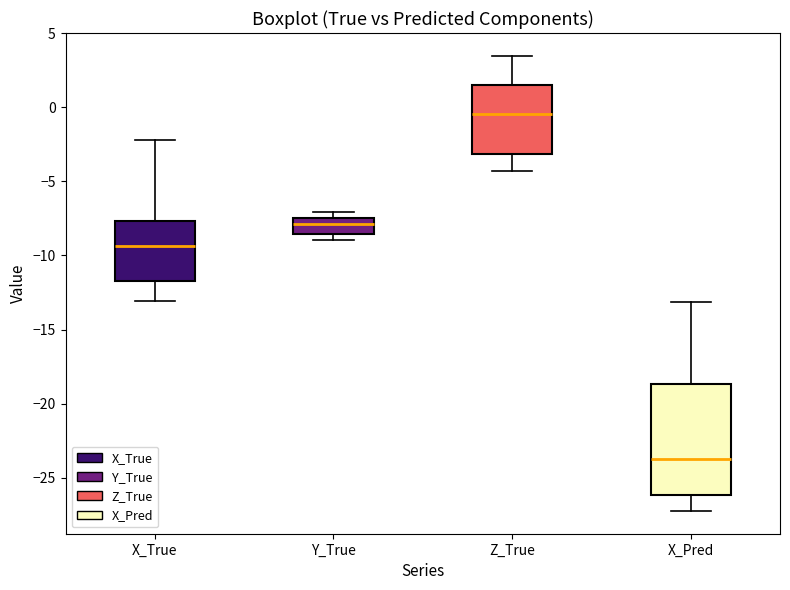

Reading left to right, read every box against the y-axis: the position of its median line, the range the box covers, and the ends of its whiskers. The values are not printed on the chart, so give them approximately, as read against the axis.

X_True: median -9.5, box -11.5 to -7.5, whiskers -13.0 to -2.0
Y_True: median -8.0, box -8.5 to -7.5, whiskers -9.0 to -7.0
Z_True: median -0.5, box -3.0 to 1.5, whiskers -4.5 to 3.5
X_Pred: median -23.5, box -26.0 to -18.5, whiskers -27.0 to -13.0